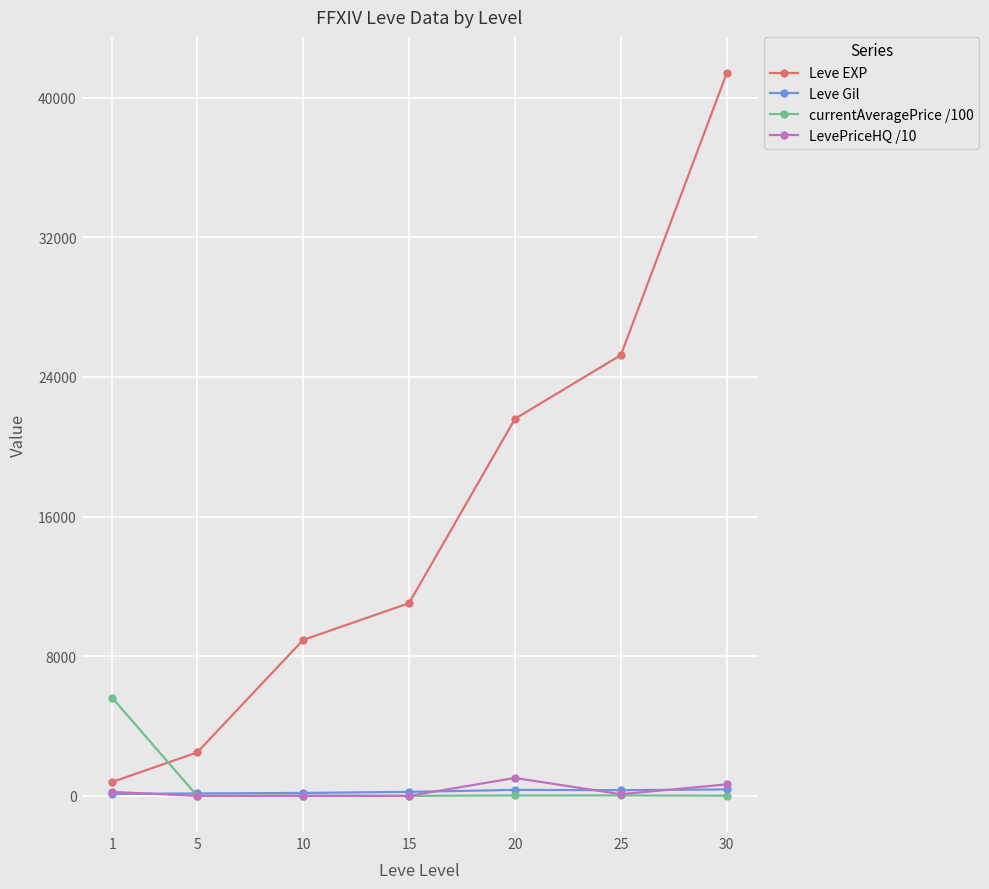

The value of Leve EXP at 25 is 33232.5. True or false?

False